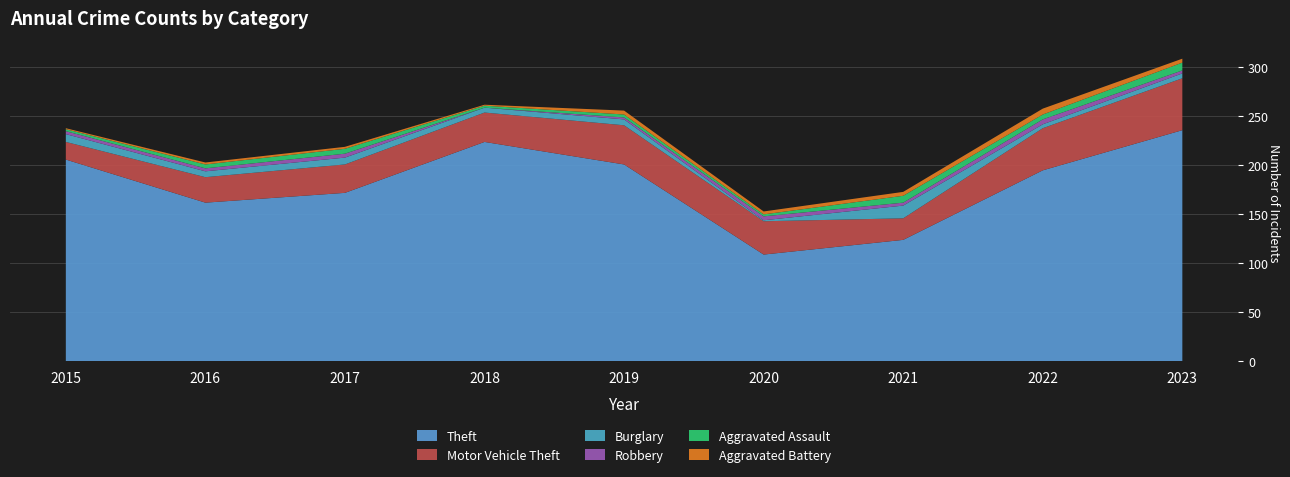

Reading left to right, list all the values displayed in this chart.

Theft: 206	162	172	224	201	109	124	195	236
Motor Vehicle Theft: 18	26	29	30	40	34	22	43	53
Burglary: 8	6	7	5	6	1	13	4	5
Robbery: 3	3	4	0	2	4	3	5	3
Aggravated Assault: 2	4	5	2	3	2	7	5	8
Aggravated Battery: 1	2	2	1	4	3	4	6	4